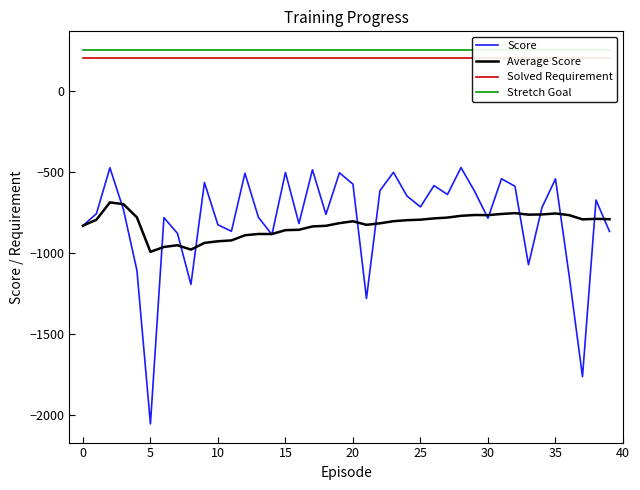

How many series are shown in this chart?

4